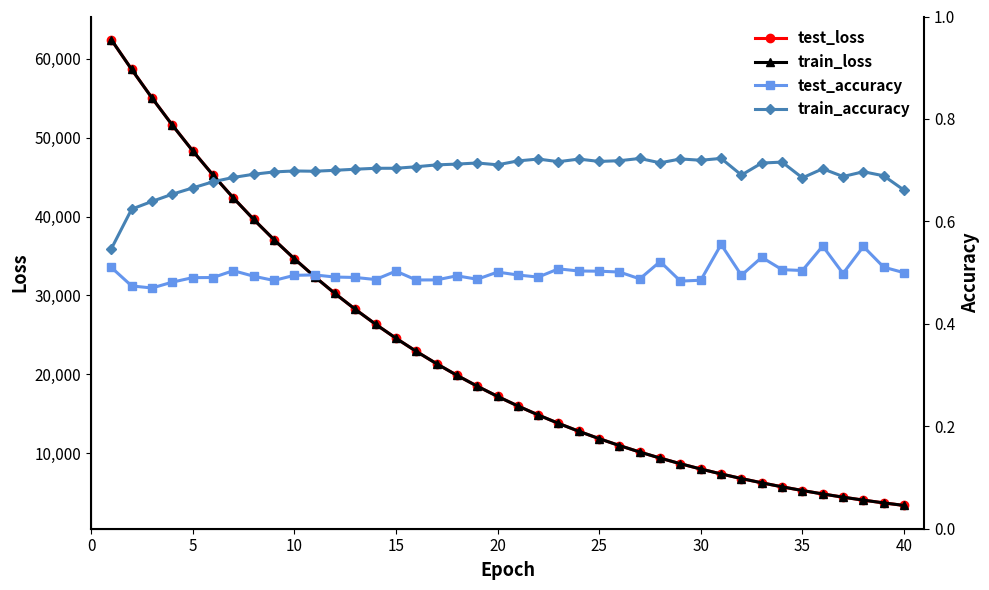

What is the highest value of the test_loss series?

62409.4